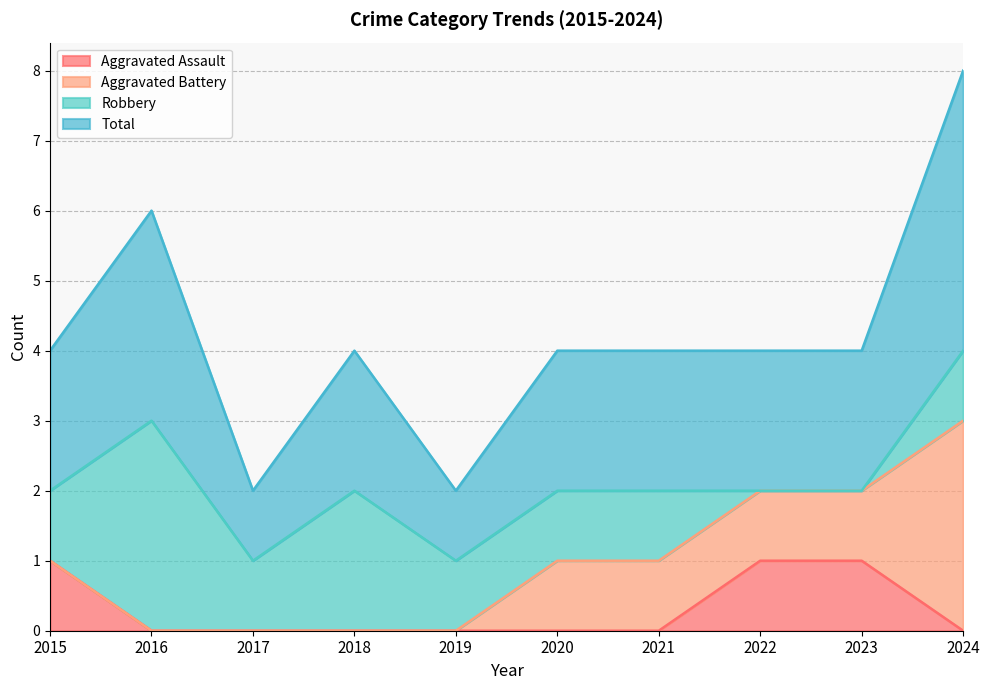

True or false: Total has a value of 3 at 2016.

True